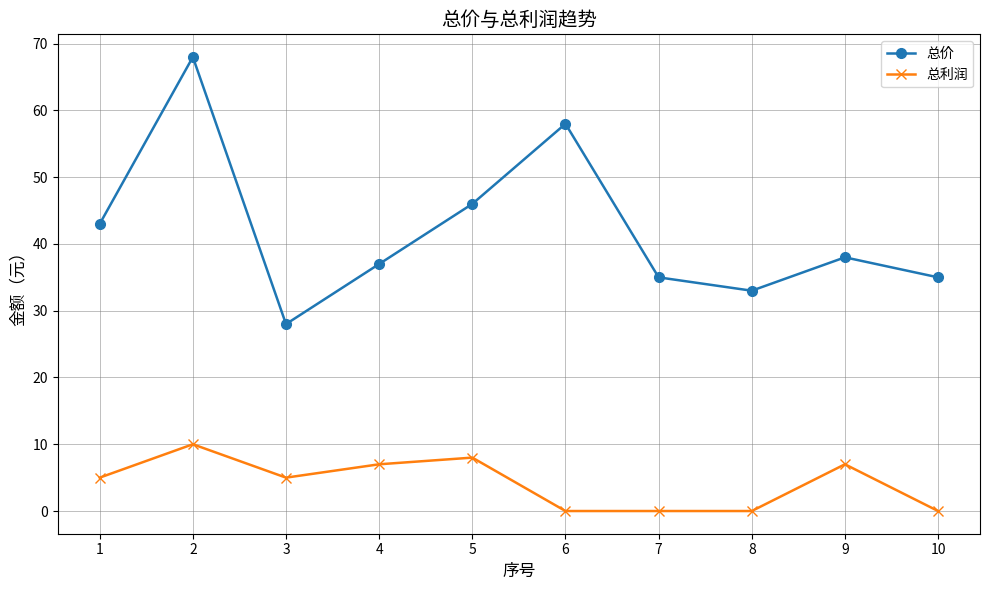

List the series in order of their overall mean, highest first.

总价, 总利润